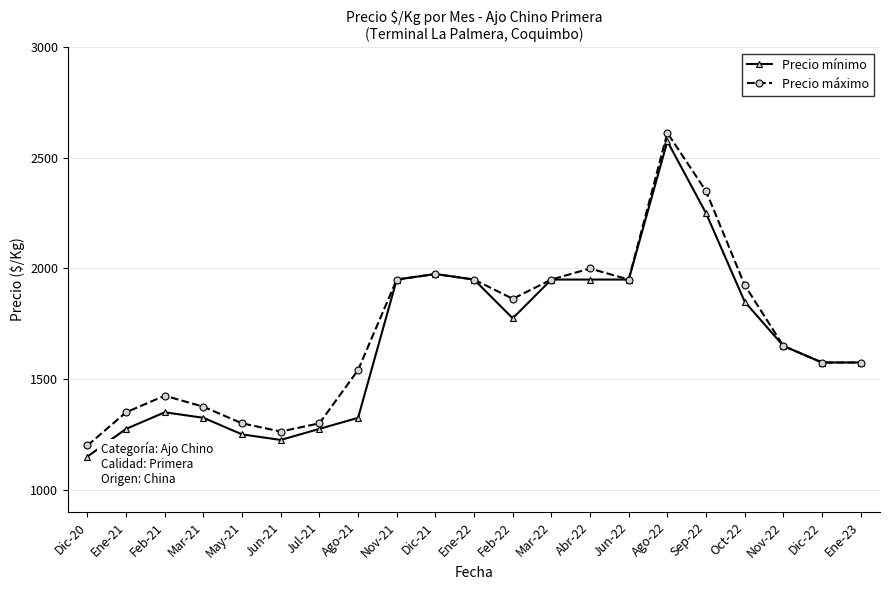

Which category has the lowest value in the Precio máximo series?

Dic-20